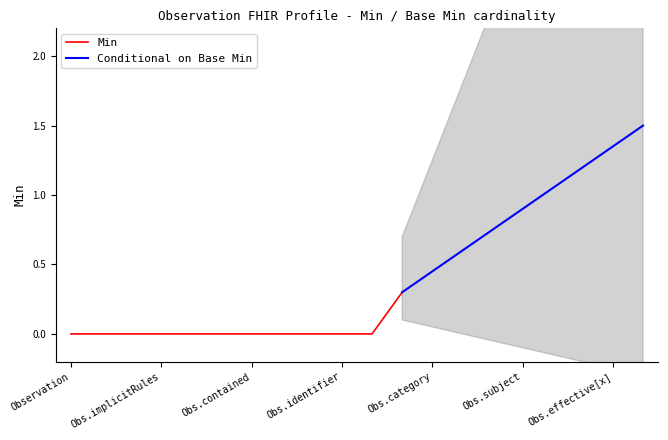

The value of Min at Obs.identifier is 0.0. True or false?

True